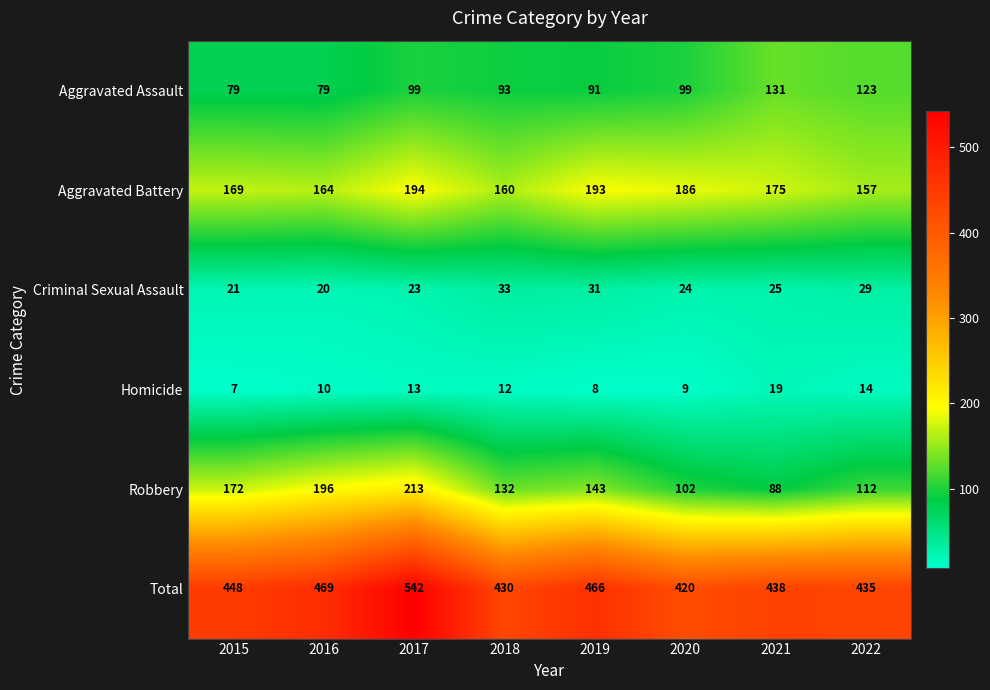

The Robbery series shows 210 at 2019. True or false?

False